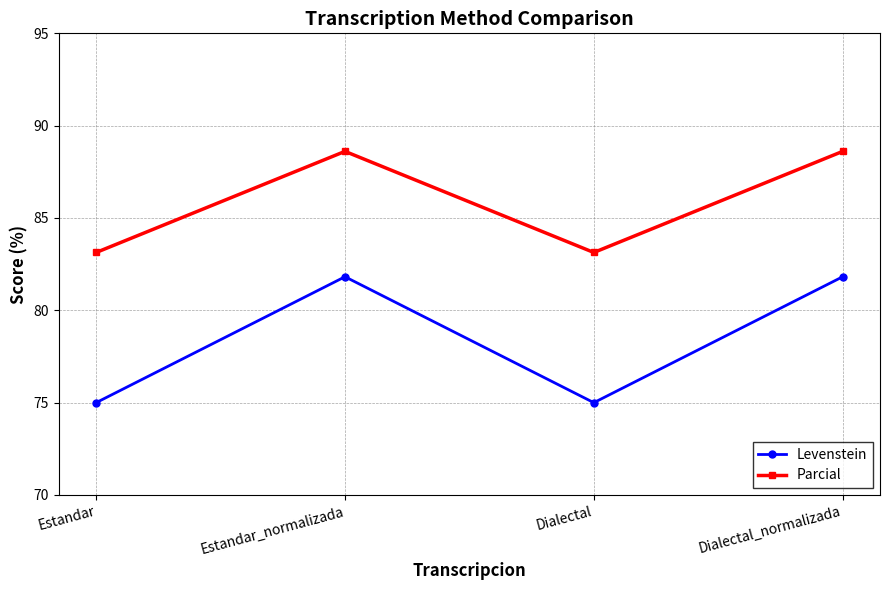

Does the chart have visible grid lines?

Yes